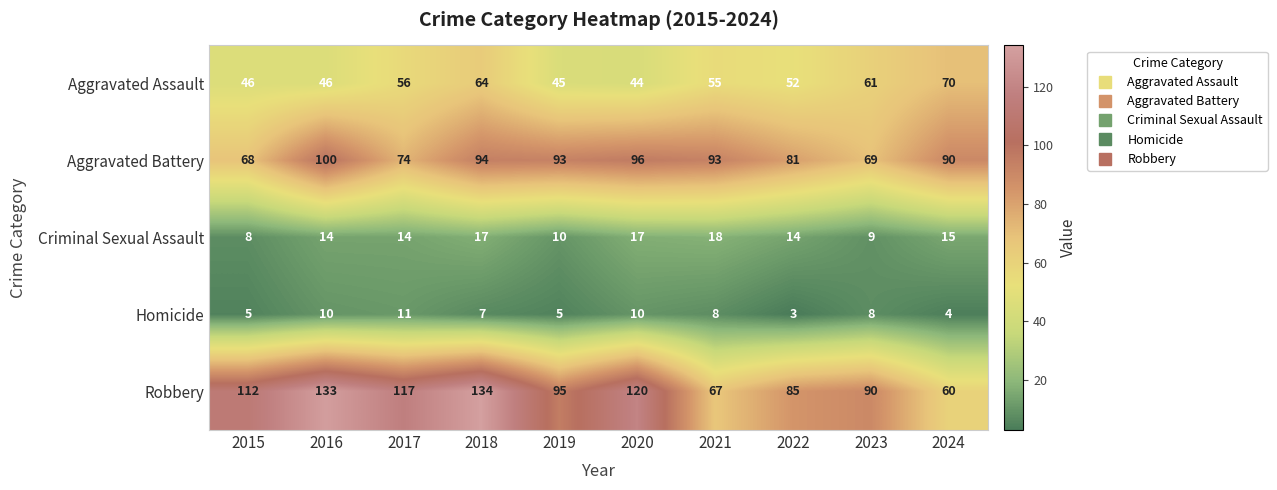

What is the difference between the maximum and minimum values in the Aggravated Assault series?

26